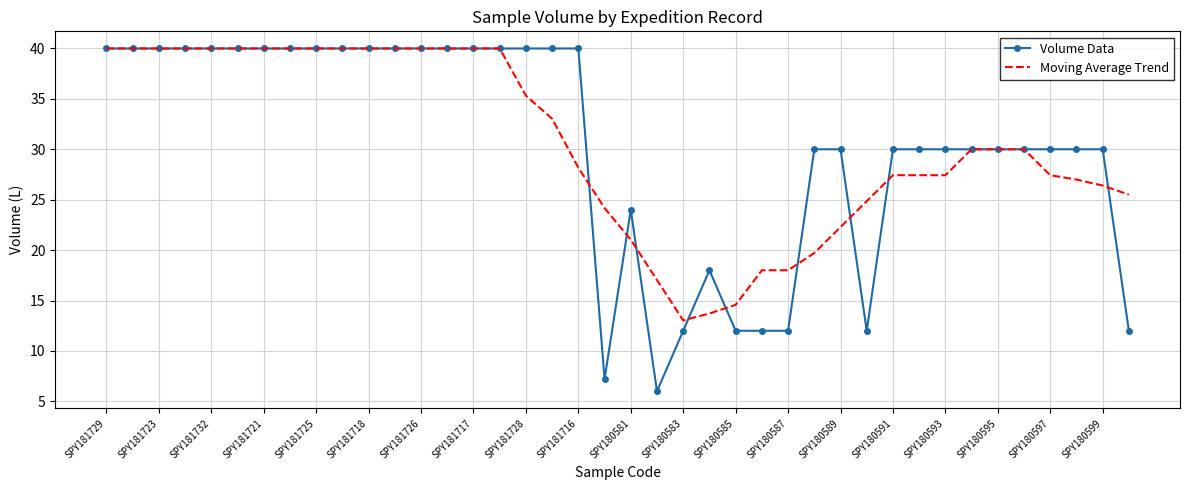

Which series has the widest spread of values?

Volume Data